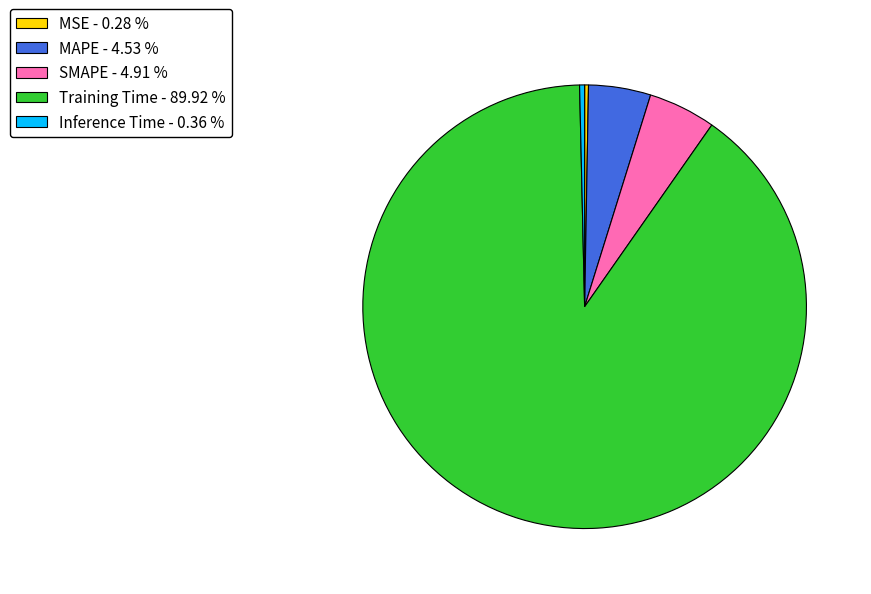

Is the sum of Training Time - 89.92 % and Inference Time - 0.36 % greater than half?

Yes